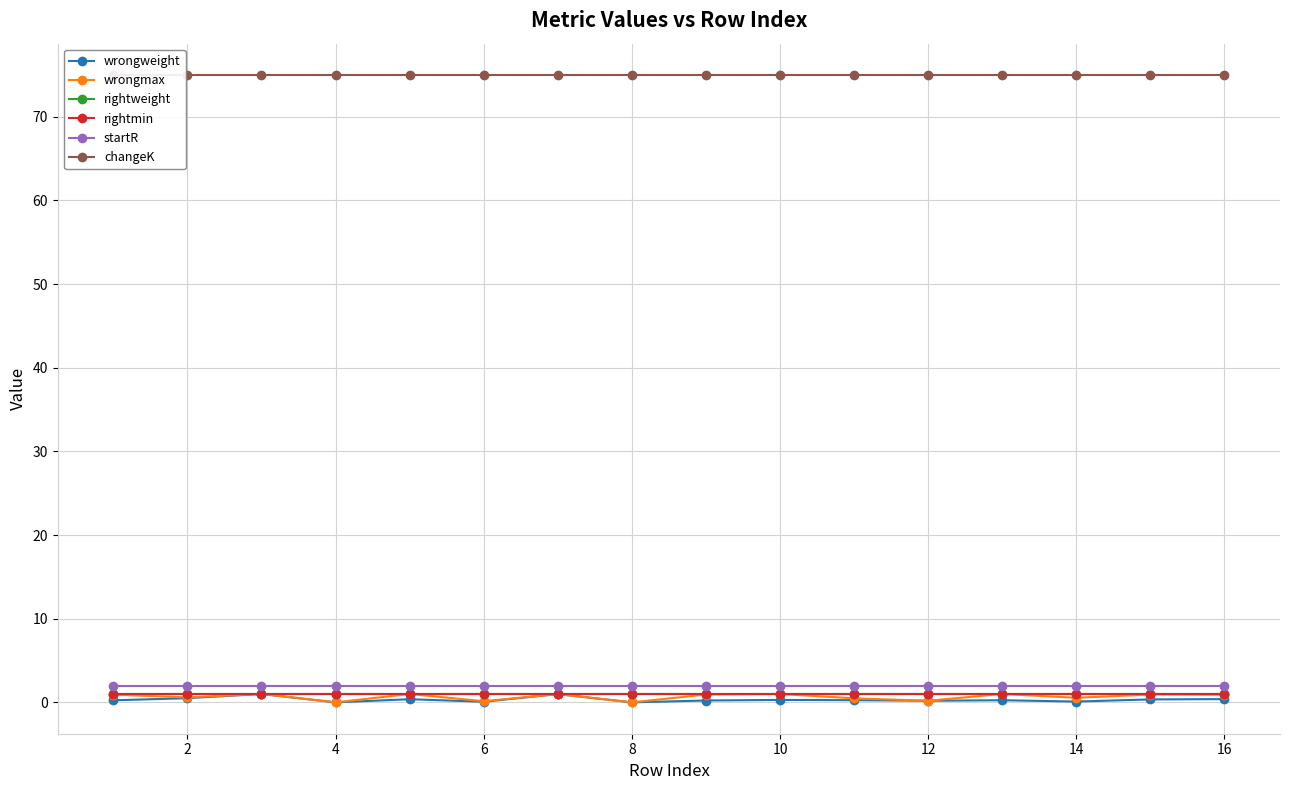

Read the changeK value at 2.

75.0